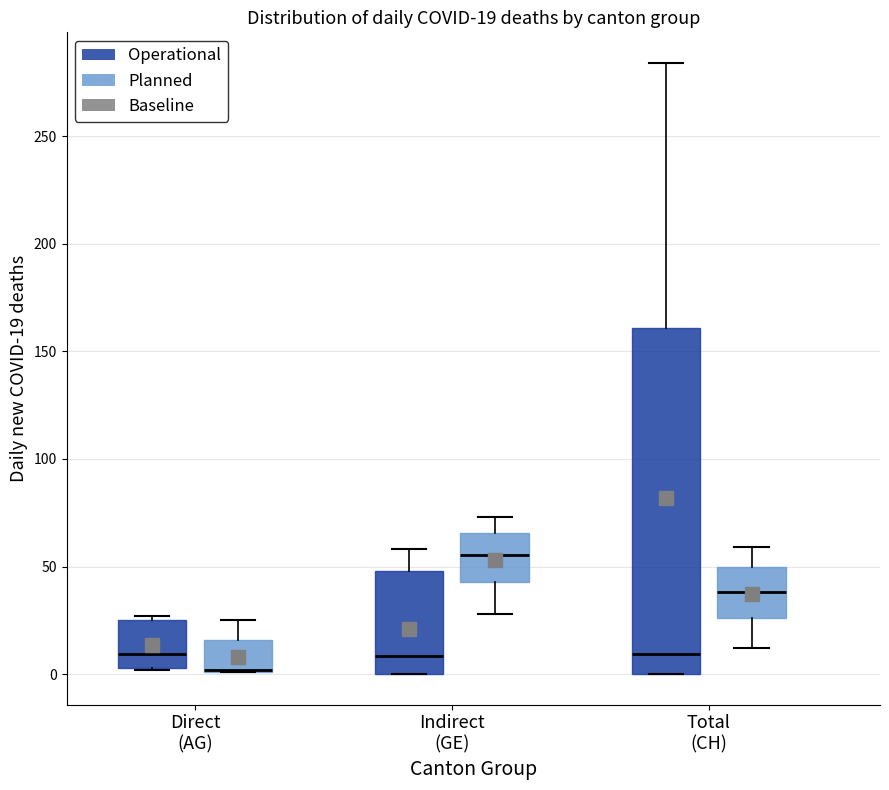

Which box is the tallest, from its lower edge to its upper edge?

Total (CH) (Operational)